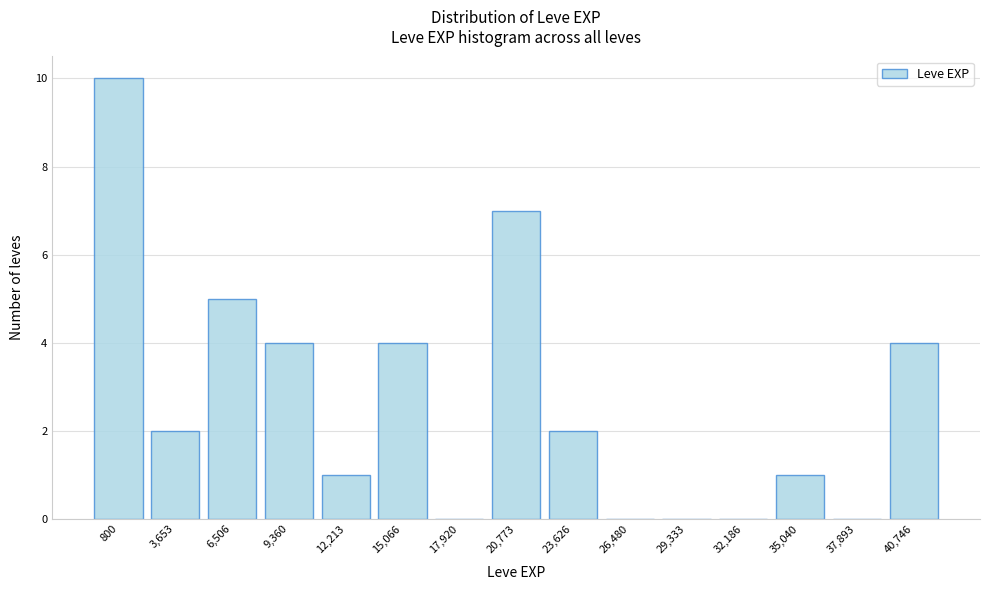

Reading right to left, what are all the values shown in this chart?

40,746=4	37,893=0	35,040=1	32,186=0	29,333=0	26,480=0	23,626=2	20,773=7	17,920=0	15,066=4	12,213=1	9,360=4	6,506=5	3,653=2	800=10